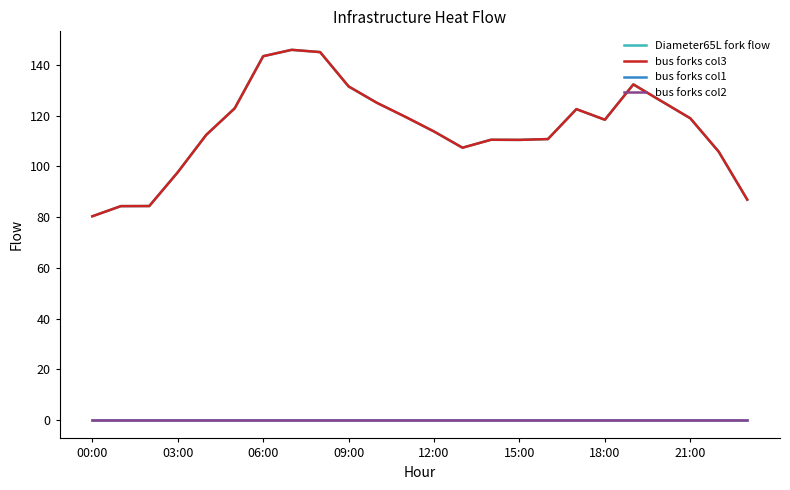

Does the chart have visible grid lines?

No